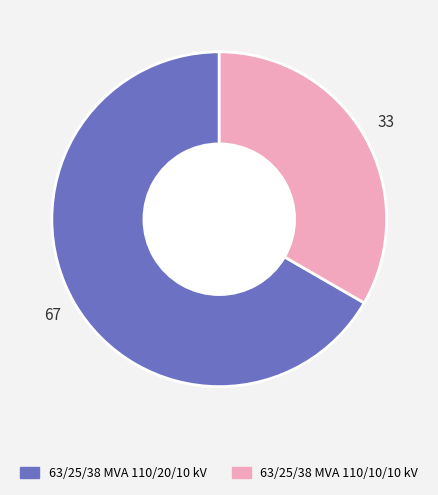

Which category has the biggest portion of the pie?

63/25/38 MVA 110/20/10 kV